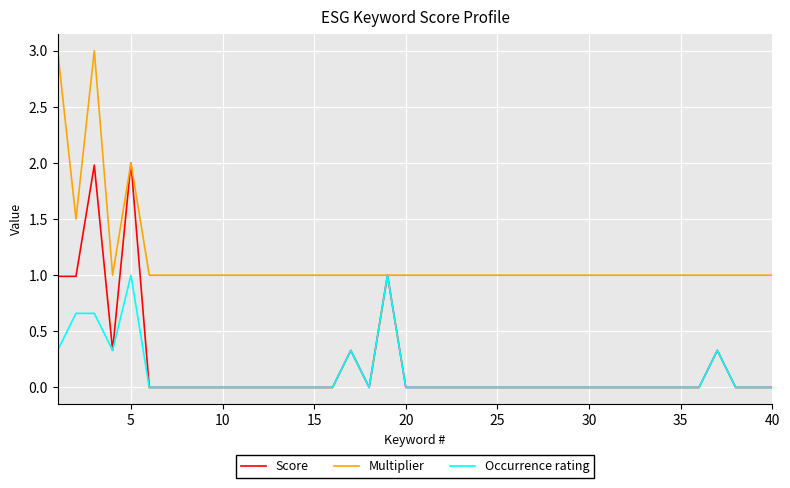

What is the minimum value for Multiplier?

1.0